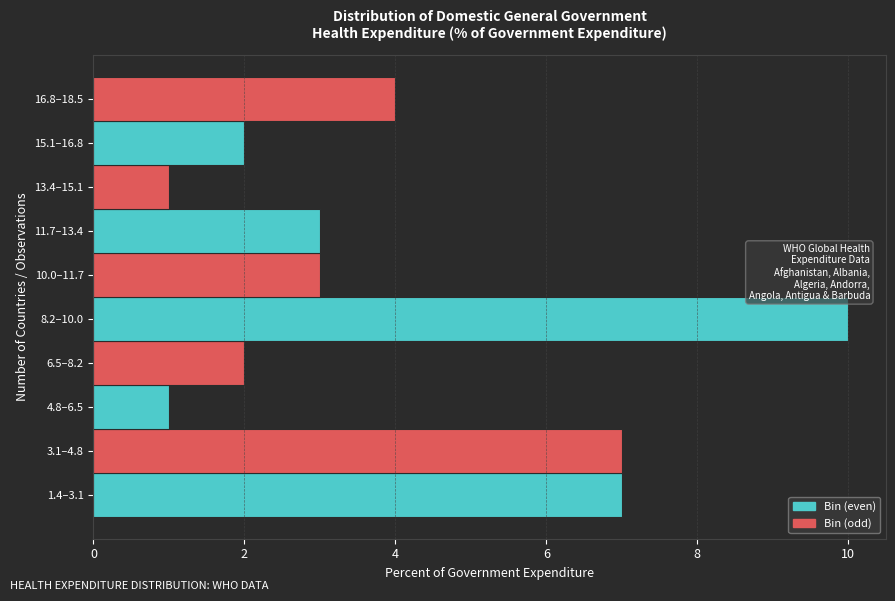

Reading top to bottom, transcribe all the data shown in this chart.

16.8–18.5=4	15.1–16.8=2	13.4–15.1=1	11.7–13.4=3	10.0–11.7=3	8.2–10.0=10	6.5–8.2=2	4.8–6.5=1	3.1–4.8=7	1.4–3.1=7